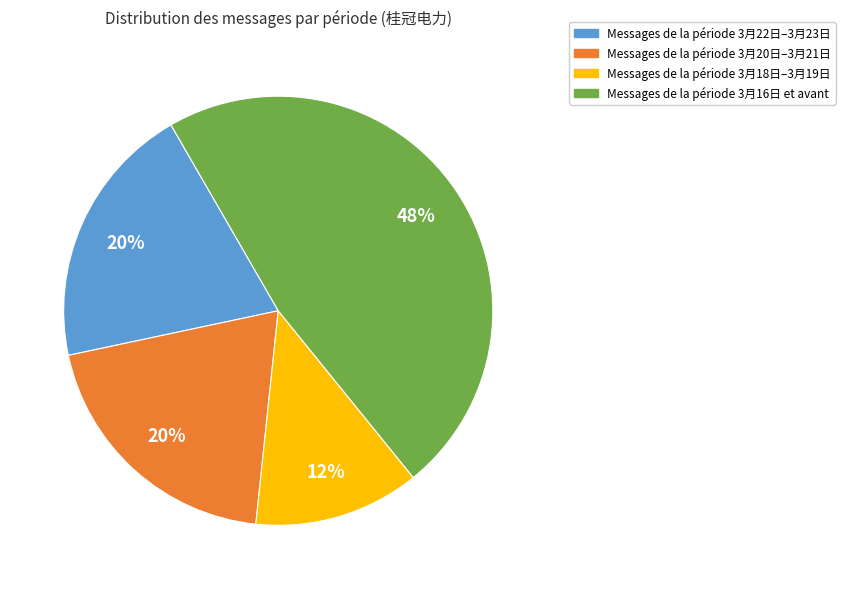

Does any single category account for the majority?

No